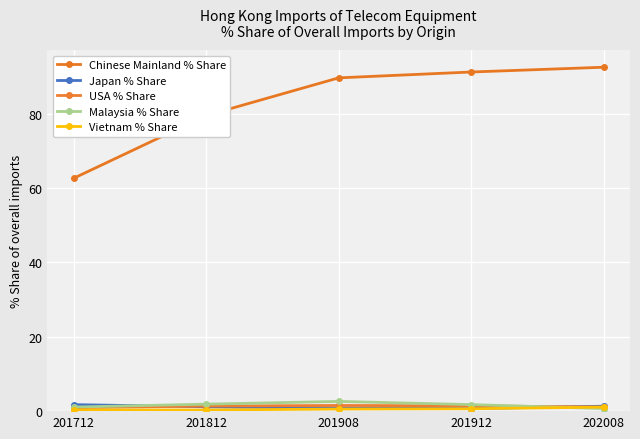

Reading left to right, what are all the values shown in this chart?

Chinese Mainland % Share: 201712=62.7	201812=79.6	201908=89.7	201912=91.3	202008=92.5
Japan % Share: 201712=1.7	201812=1.2	201908=0.8	201912=0.7	202008=1.3
USA % Share: 201712=0.9	201812=1.4	201908=1.5	201912=1.4	202008=1.1
Malaysia % Share: 201712=1.1	201812=1.9	201908=2.6	201912=1.8	202008=0.7
Vietnam % Share: 201712=0.3	201812=0.3	201908=0.6	201912=0.6	202008=1.1